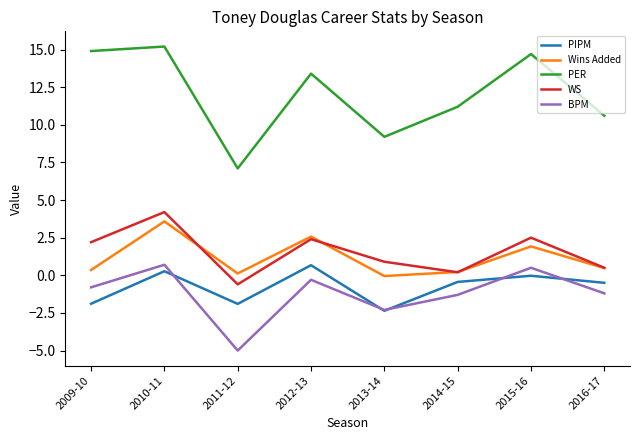

How many values in WS are above zero?

7